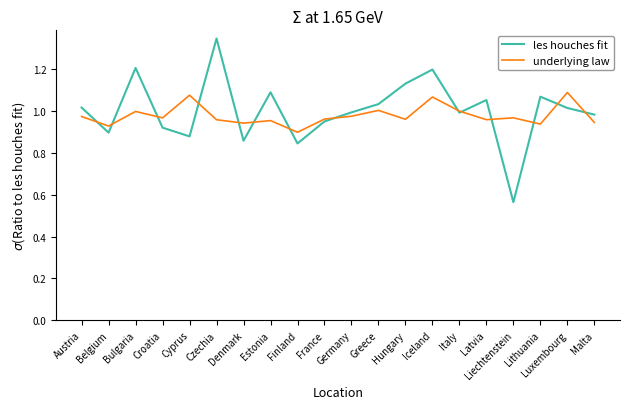

What is the sum of all les houches fit values?

20.0